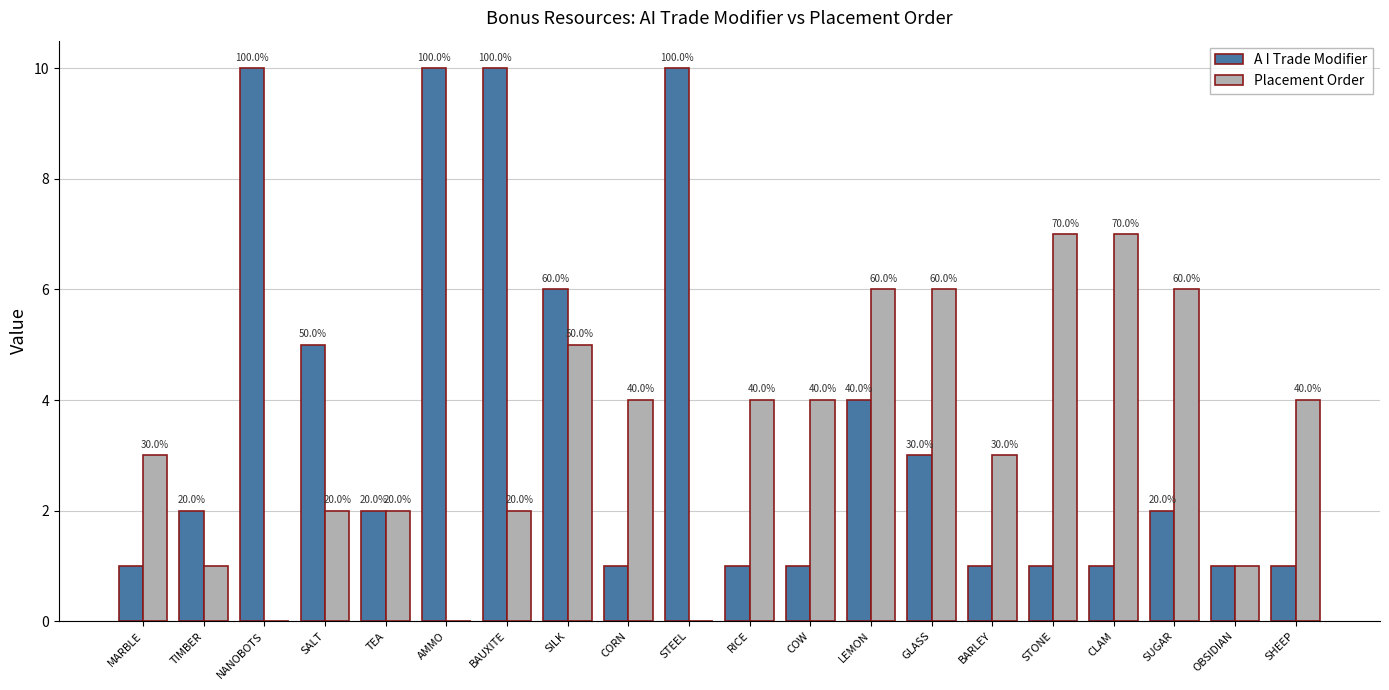

Reading left to right, list all the values displayed in this chart.

A I Trade Modifier: 1	2	10	5	2	10	10	6	1	10	1	1	4	3	1	1	1	2	1	1
Placement Order: 3	1	0	2	2	0	2	5	4	0	4	4	6	6	3	7	7	6	1	4